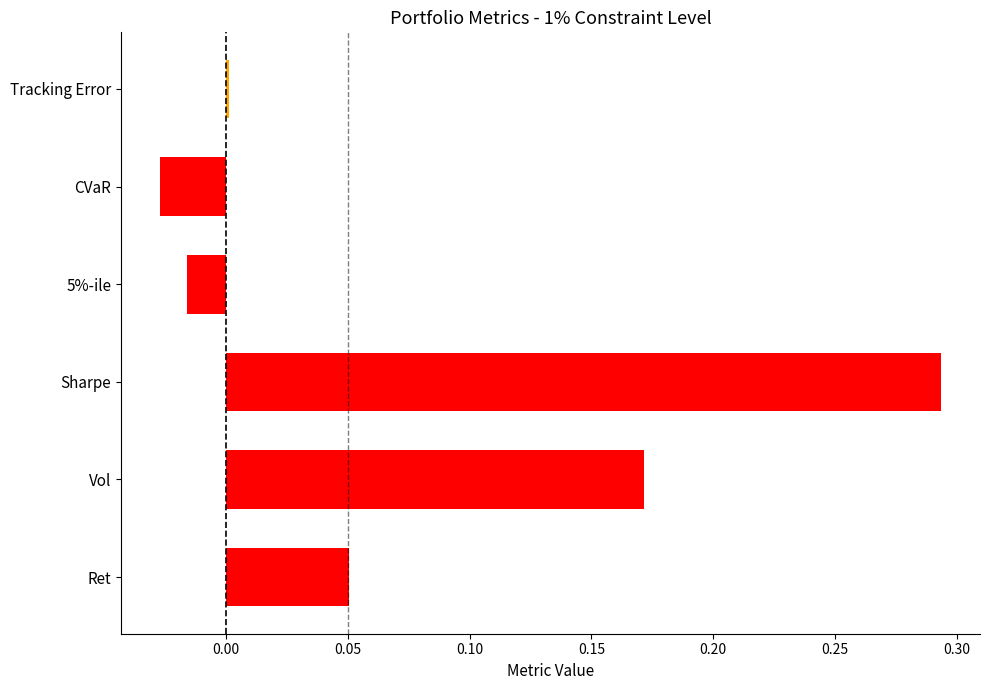

What is the sum of all values?

0.5